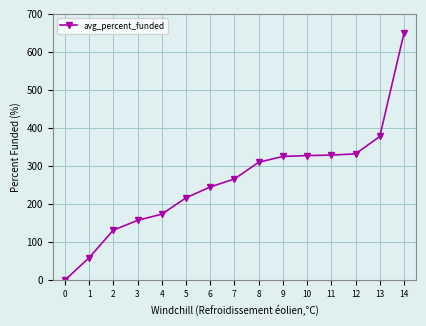

What is the maximum value shown in the chart?

649.5